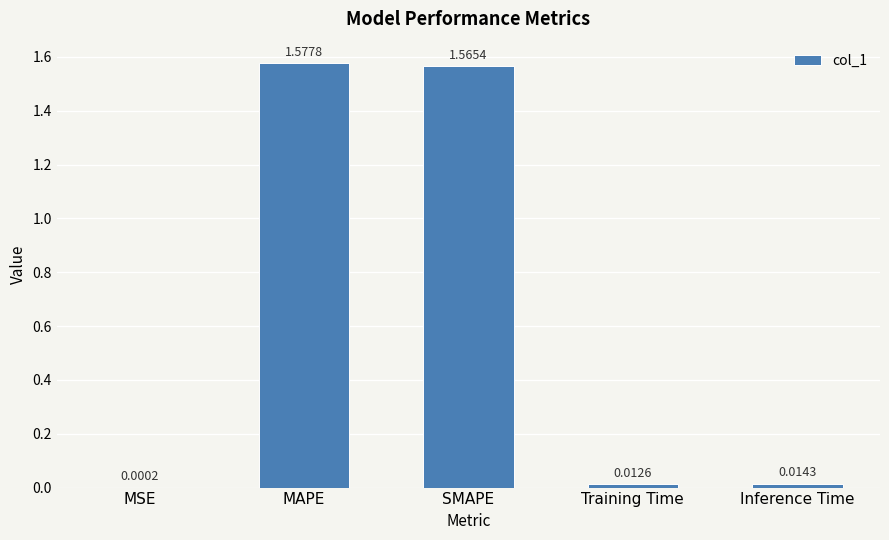

Which category has the highest value across all series?

MAPE